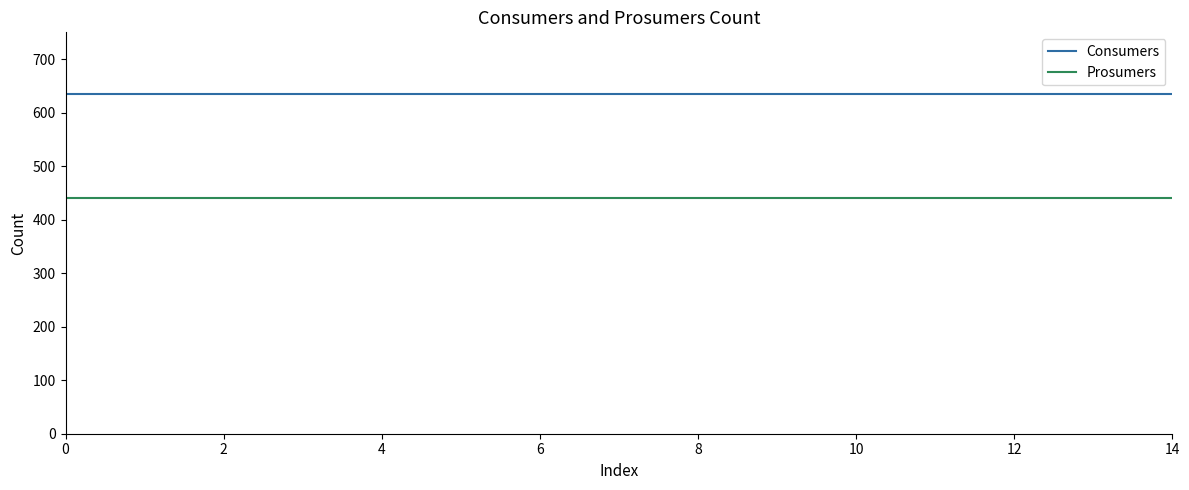

True or false: Consumers and Prosumers cross at least once.

False